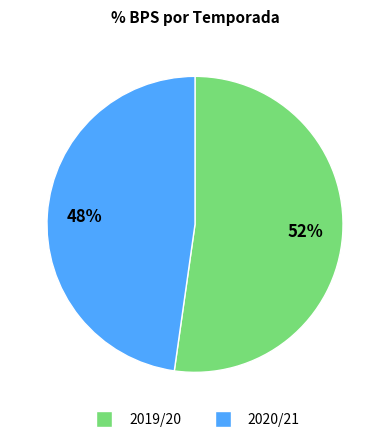

Which slice is the smallest?

2020/21